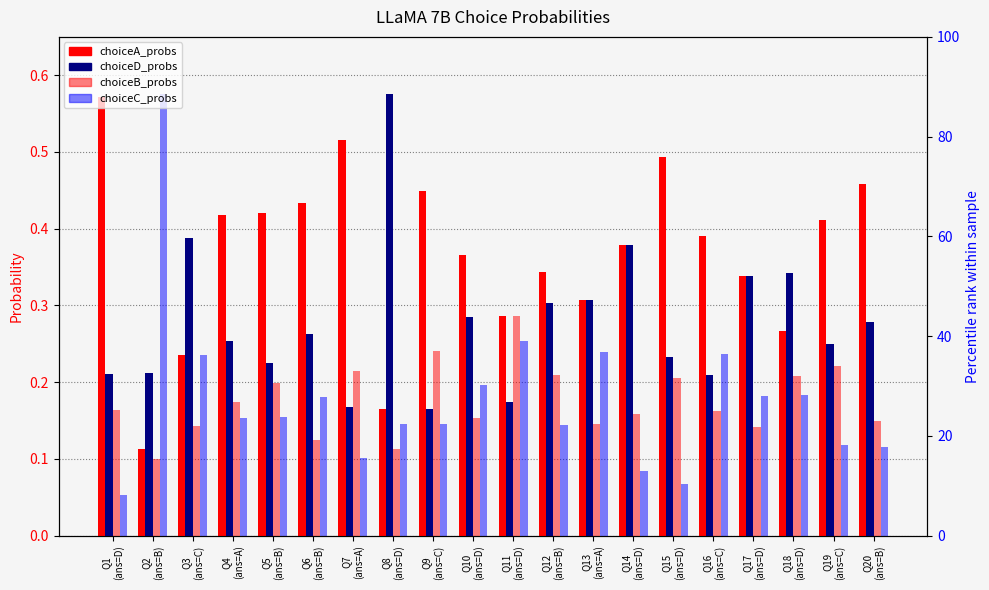

What is the difference between the highest and lowest values at Q1
(ans=D)?

0.5